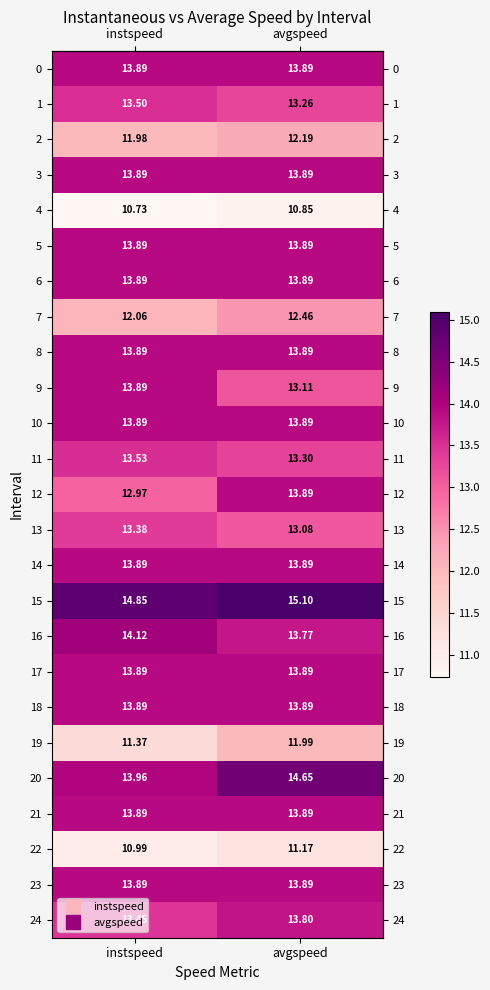

Which label corresponds to the smallest value in the chart?

instspeed